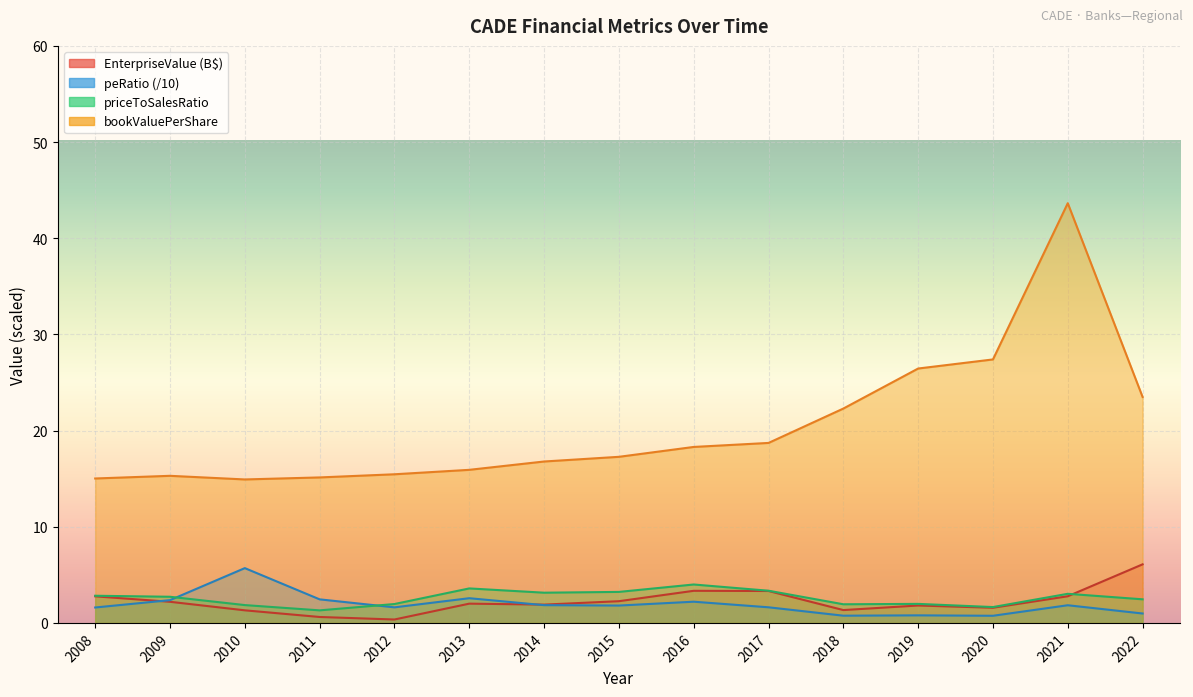

Rank the series at 2016 from highest to lowest value.

bookValuePerShare, priceToSalesRatio, EnterpriseValue, peRatio